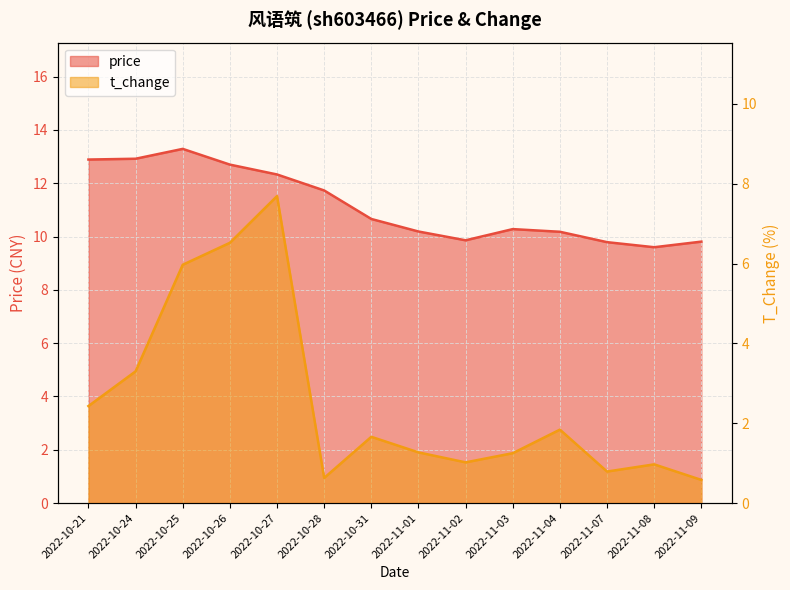

True or false: t_change and price intersect in this chart.

False